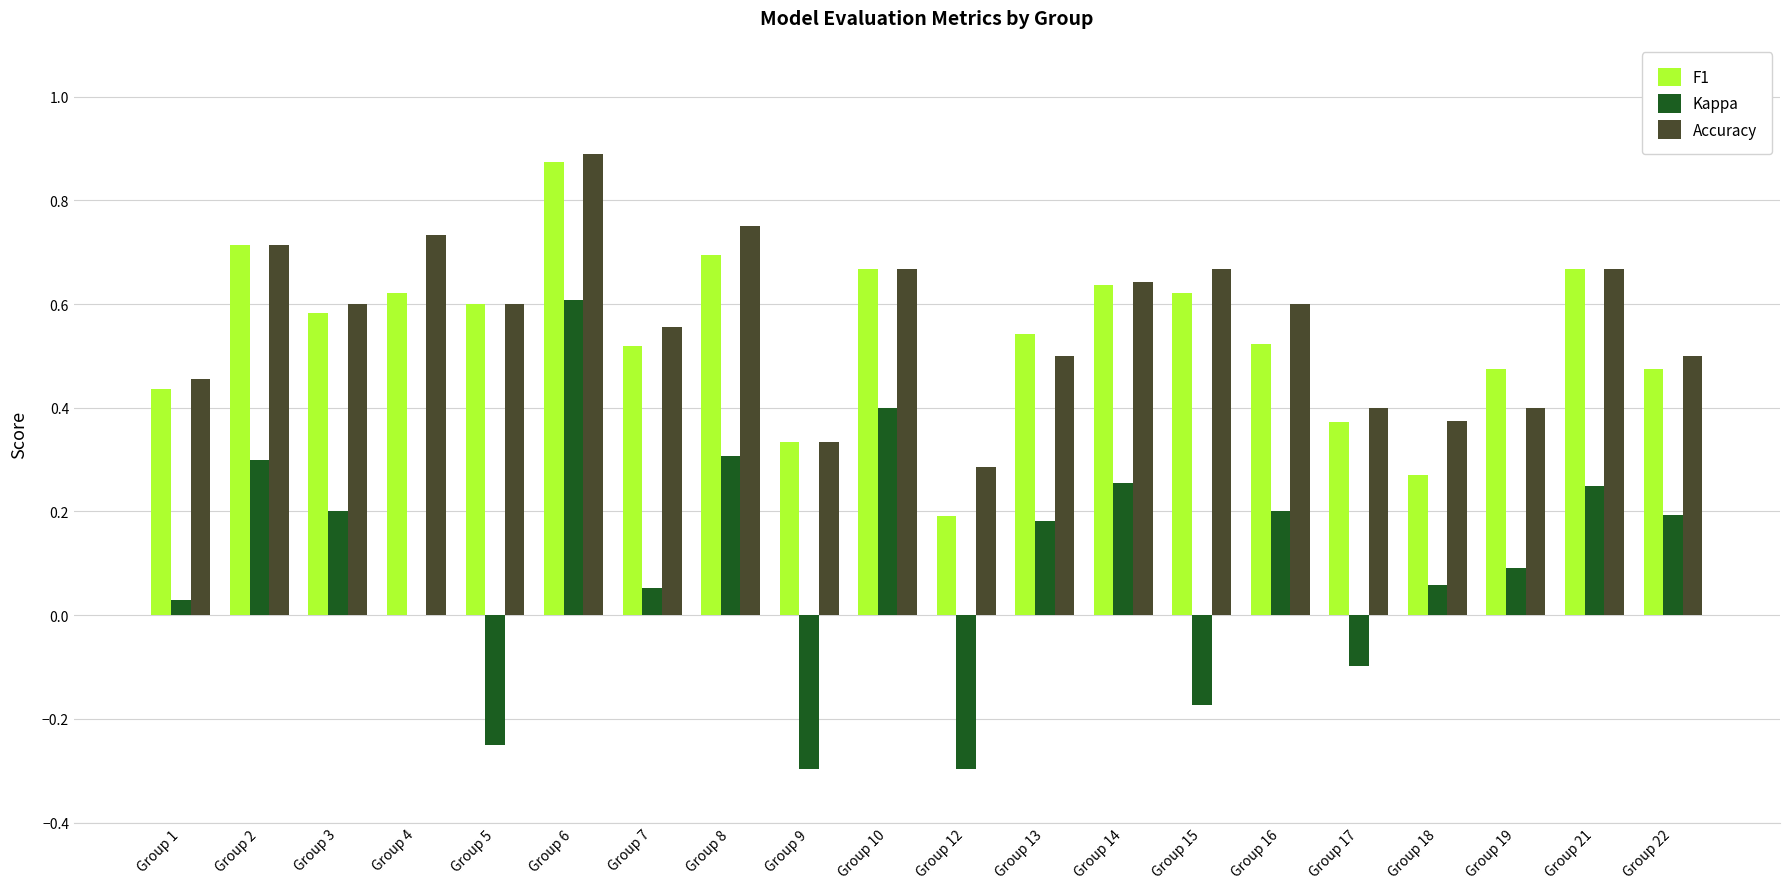

Count the number of categories in the chart.

20